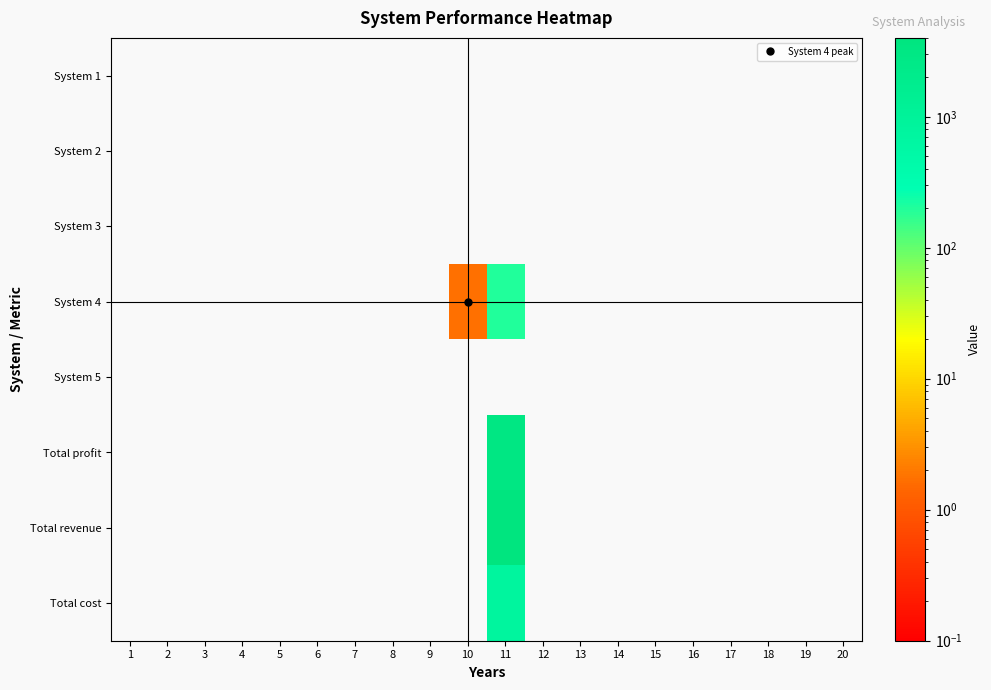

Reading right to left, what are all the values shown in this chart?

System 1: 20=0.0	19=0.0	18=0.0	17=0.0	16=0.0	15=0.0	14=0.0	13=0.0	12=0.0	11=0.0	10=0.0	9=0.0	8=0.0	7=0.0	6=0.0	5=0.0	4=0.0	3=0.0	2=0.0	1=0.0
System 2: 20=0.0	19=0.0	18=0.0	17=0.0	16=0.0	15=0.0	14=0.0	13=0.0	12=0.0	11=0.0	10=0.0	9=0.0	8=0.0	7=0.0	6=0.0	5=0.0	4=0.0	3=0.0	2=0.0	1=0.0
System 3: 20=0.0	19=0.0	18=0.0	17=0.0	16=0.0	15=0.0	14=0.0	13=0.0	12=0.0	11=0.0	10=0.0	9=0.0	8=0.0	7=0.0	6=0.0	5=0.0	4=0.0	3=0.0	2=0.0	1=0.0
System 4: 20=0.0	19=0.0	18=0.0	17=0.0	16=0.0	15=0.0	14=0.0	13=0.0	12=0.0	11=200.0	10=1.7	9=0.0	8=0.0	7=0.0	6=0.0	5=0.0	4=0.0	3=0.0	2=0.0	1=0.0
System 5: 20=0.0	19=0.0	18=0.0	17=0.0	16=0.0	15=0.0	14=0.0	13=0.0	12=0.0	11=0.0	10=0.0	9=0.0	8=0.0	7=0.0	6=0.0	5=0.0	4=0.0	3=0.0	2=0.0	1=0.0
Total profit: 20=0.0	19=0.0	18=0.0	17=0.0	16=0.0	15=0.0	14=0.0	13=0.0	12=0.0	11=3218.1	10=0.0	9=0.0	8=0.0	7=0.0	6=0.0	5=0.0	4=0.0	3=0.0	2=0.0	1=0.0
Total revenue: 20=0.0	19=0.0	18=0.0	17=0.0	16=0.0	15=0.0	14=0.0	13=0.0	12=0.0	11=4000.0	10=0.0	9=0.0	8=0.0	7=0.0	6=0.0	5=0.0	4=0.0	3=0.0	2=0.0	1=0.0
Total cost: 20=0.0	19=0.0	18=0.0	17=0.0	16=0.0	15=0.0	14=0.0	13=0.0	12=0.0	11=781.9	10=0.0	9=0.0	8=0.0	7=0.0	6=0.0	5=0.0	4=0.0	3=0.0	2=0.0	1=0.0